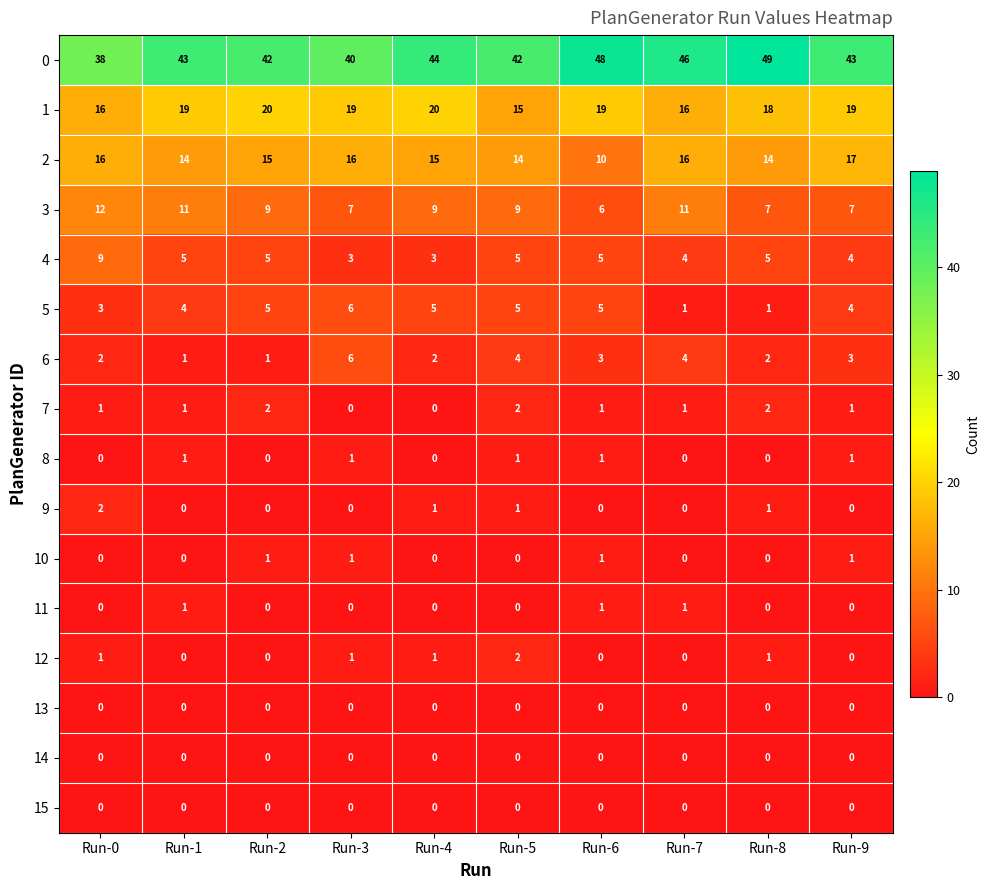

What is the greatest value displayed?

49